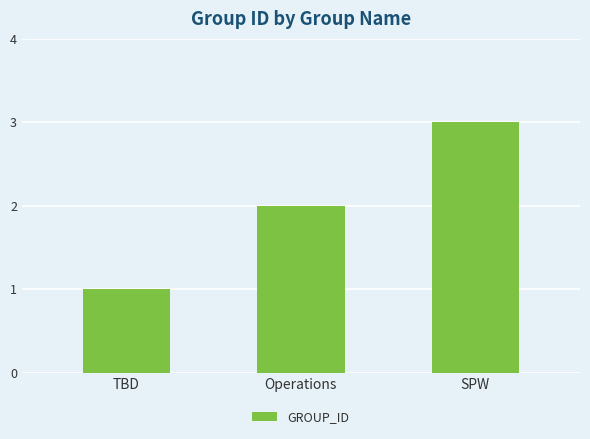

Rank the categories by value from highest to lowest.

SPW, Operations, TBD